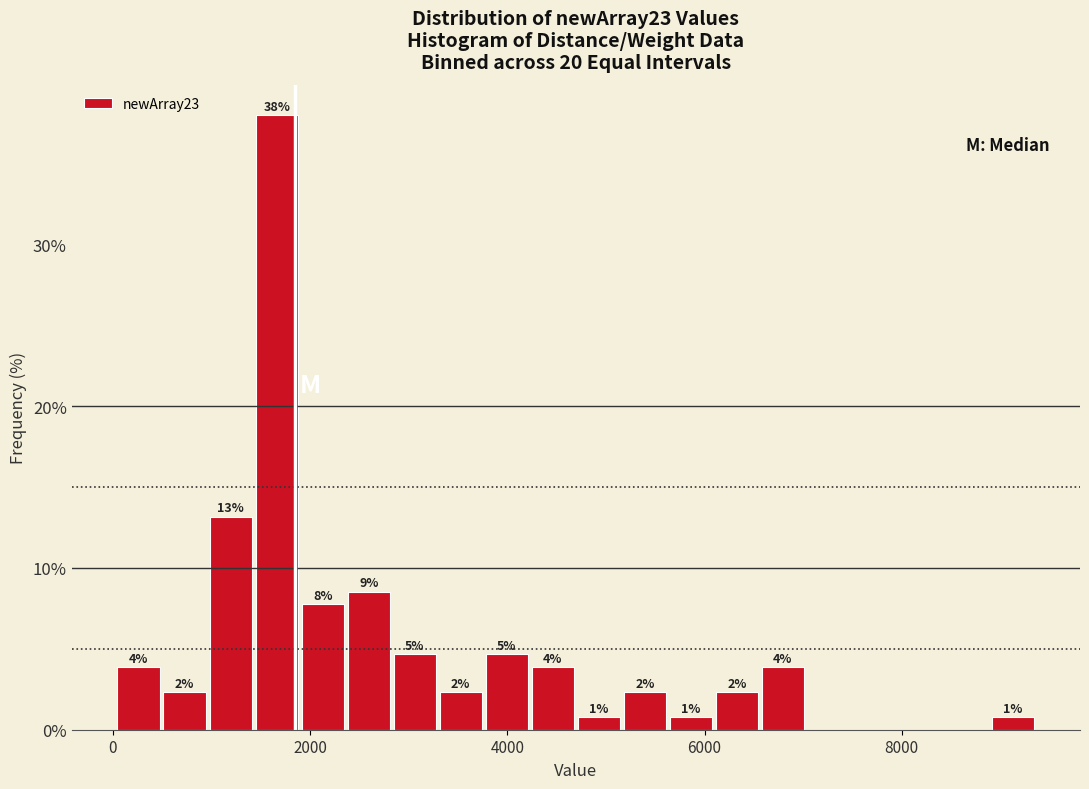

Read against the x-axis, roughly where is the centre of the tallest bar?

1600